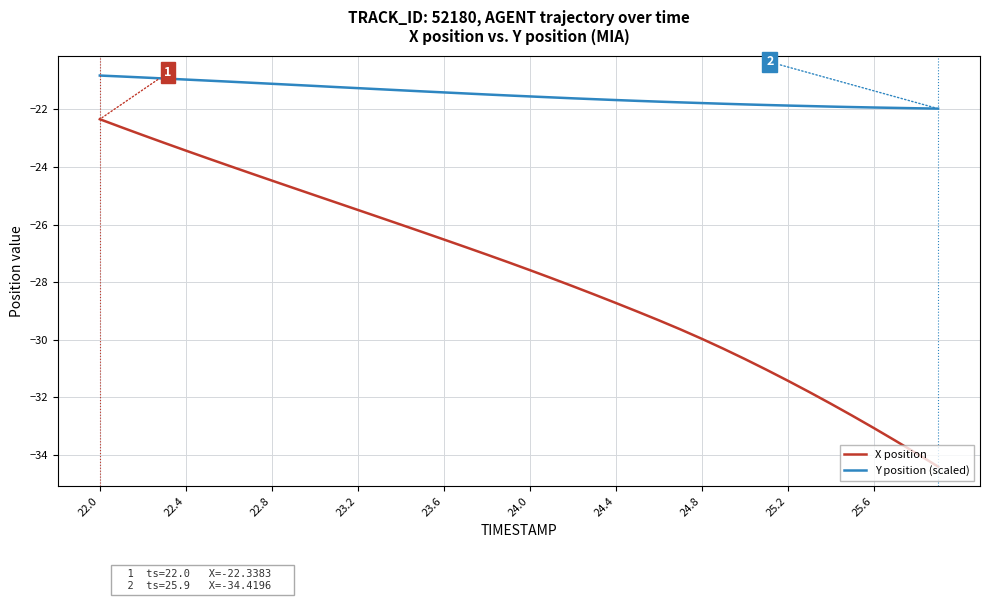

What is the minimum value for Y position (scaled)?

-22.0